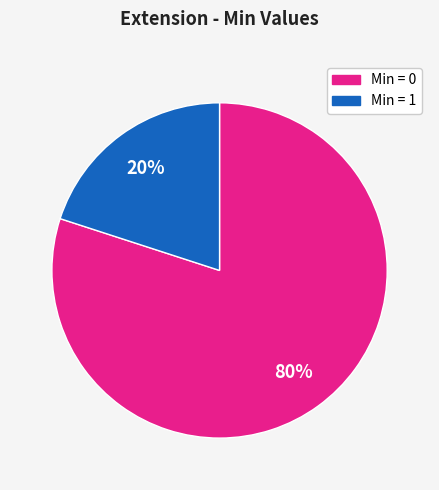

Is there any slice that represents more than half of the pie?

Yes